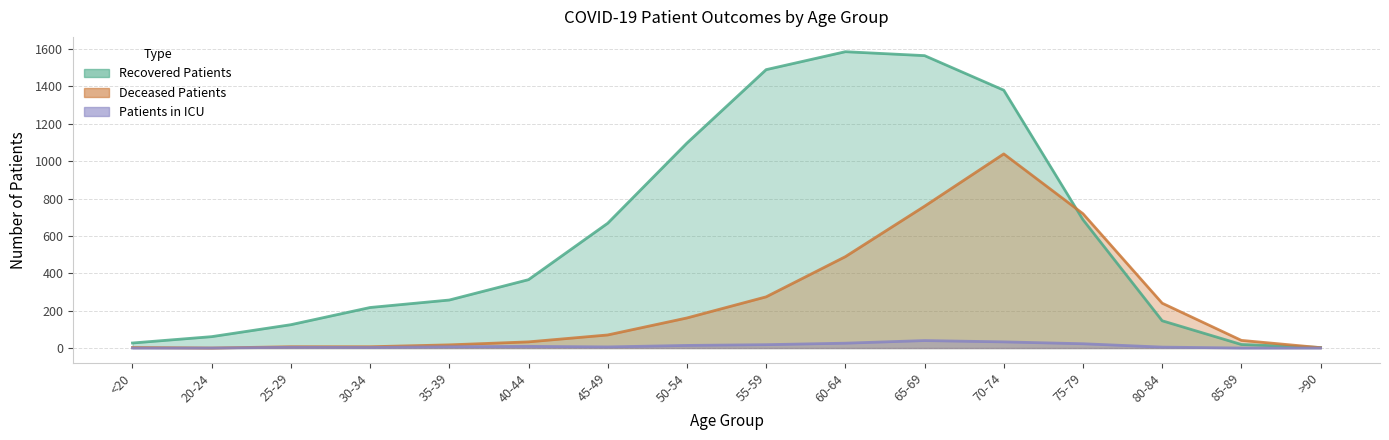

Reading right to left, what are all the values shown in this chart?

recovered_patients: >90=3	85-89=19	80-84=146	75-79=687	70-74=1380	65-69=1565	60-64=1586	55-59=1490	50-54=1097	45-49=668	40-44=366	35-39=257	30-34=217	25-29=125	20-24=61	<20=27
deceased_patients: >90=2	85-89=41	80-84=240	75-79=719	70-74=1039	65-69=759	60-64=489	55-59=274	50-54=161	45-49=70	40-44=33	35-39=17	30-34=7	25-29=7	20-24=0	<20=3
patients_in_icu: >90=0	85-89=0	80-84=5	75-79=23	70-74=33	65-69=40	60-64=26	55-59=18	50-54=14	45-49=6	40-44=9	35-39=7	30-34=3	25-29=4	20-24=0	<20=0